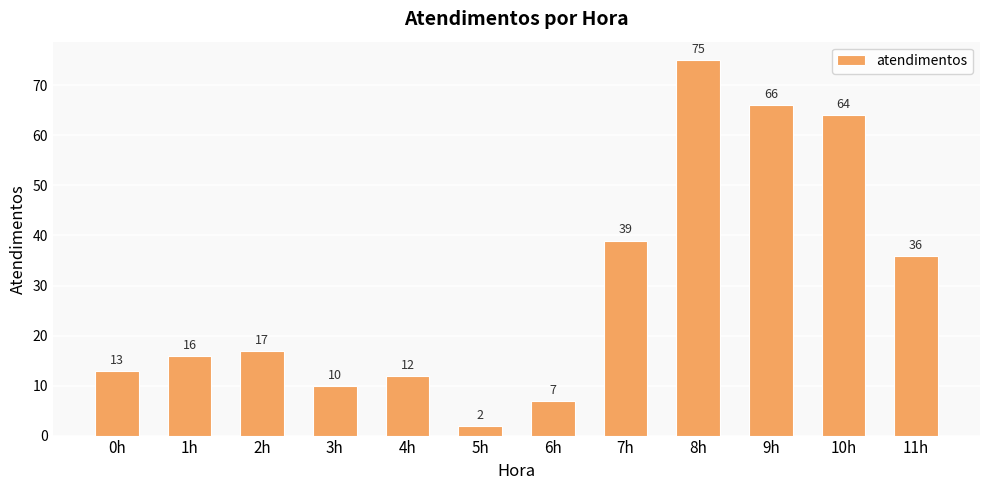

What is the ratio of the value at 2h to the value at 10h?

0.3